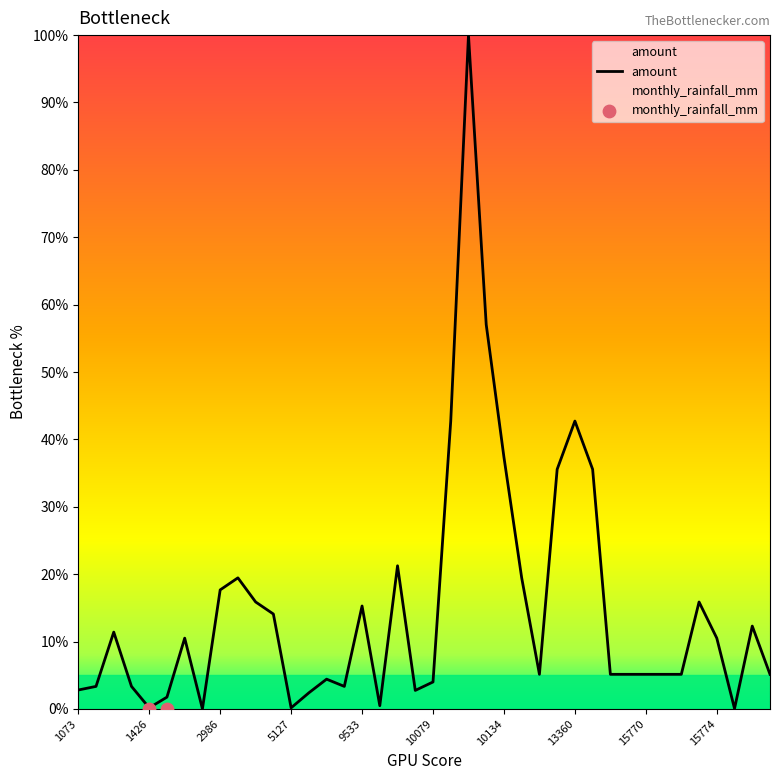

Which has a higher value, 1103 or 5127?

1103